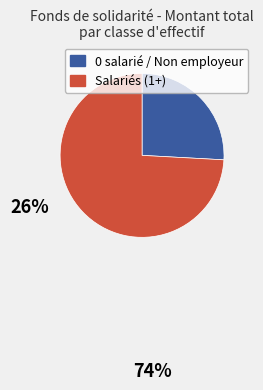

How many slices are in this pie chart?

2